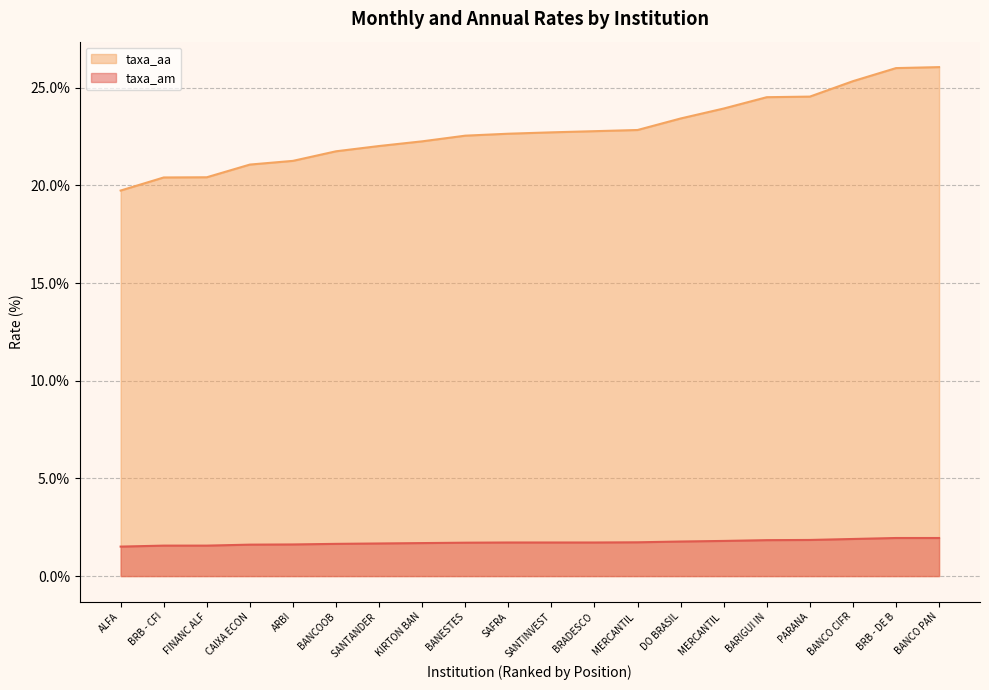

True or false: taxa_am and taxa_aa cross at least once.

False